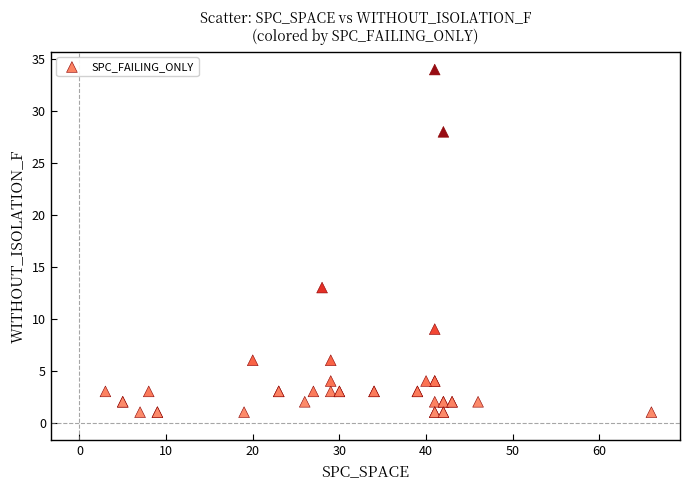

What Y value in the scatter plot is closest to 17?

13